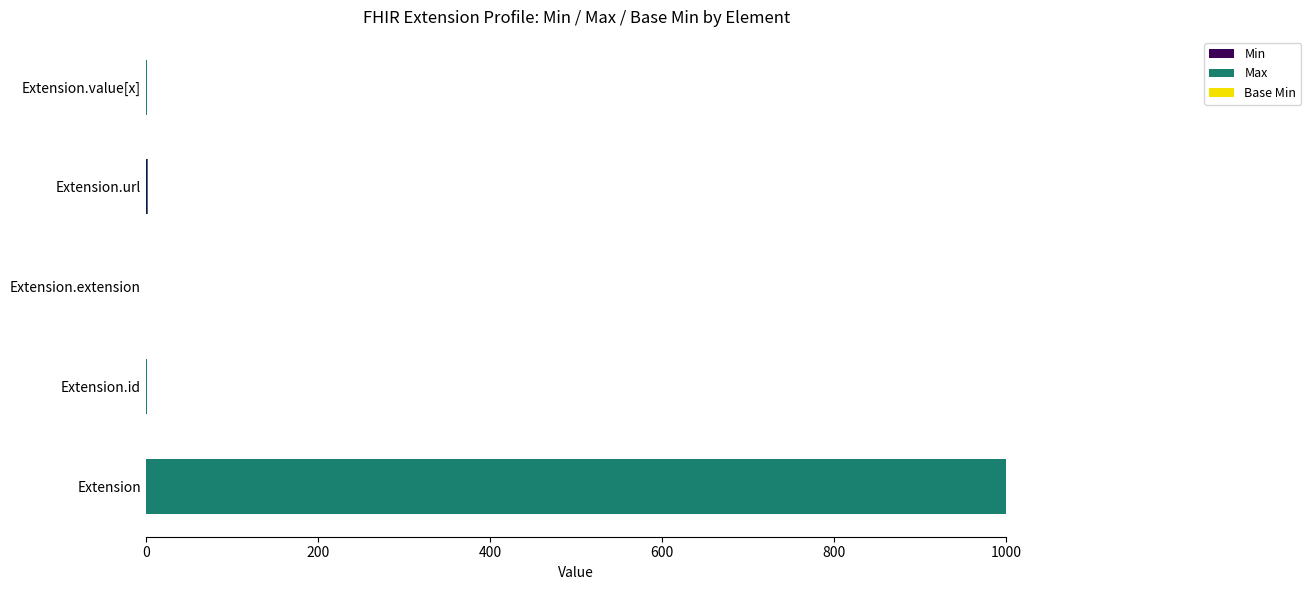

At which category is the sum across all series the highest?

Extension